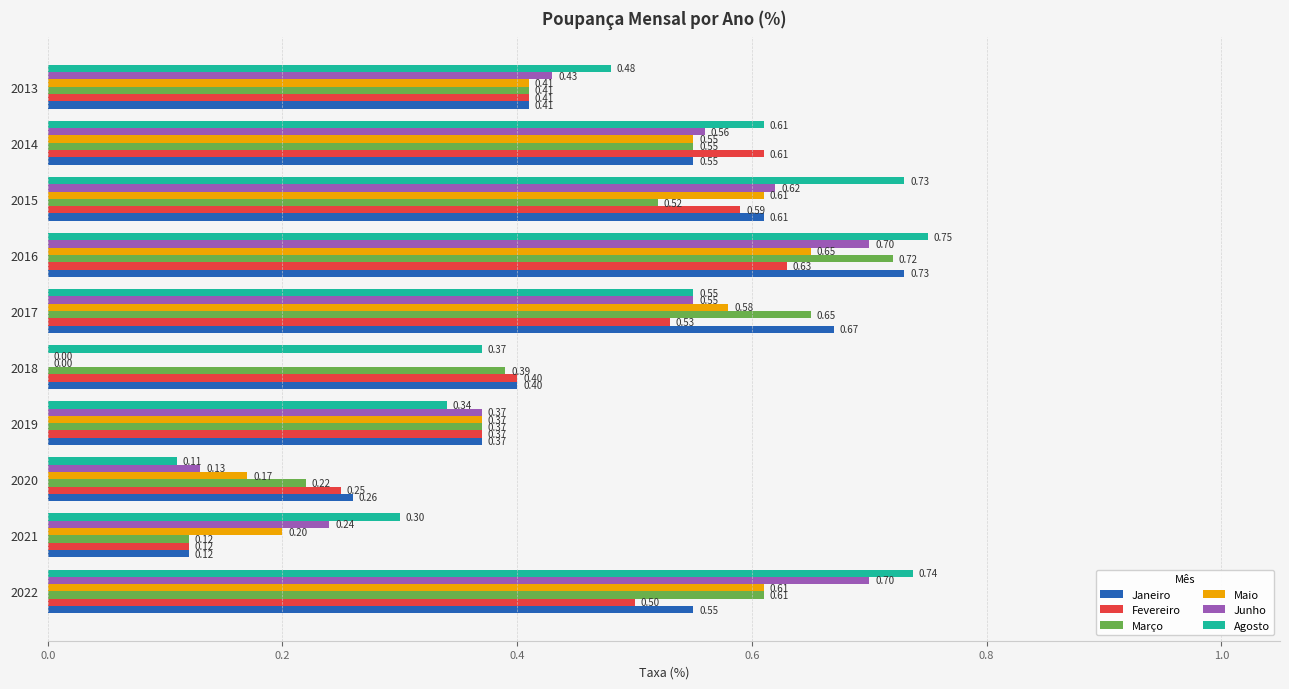

What is the sum of all Agosto values?

5.0